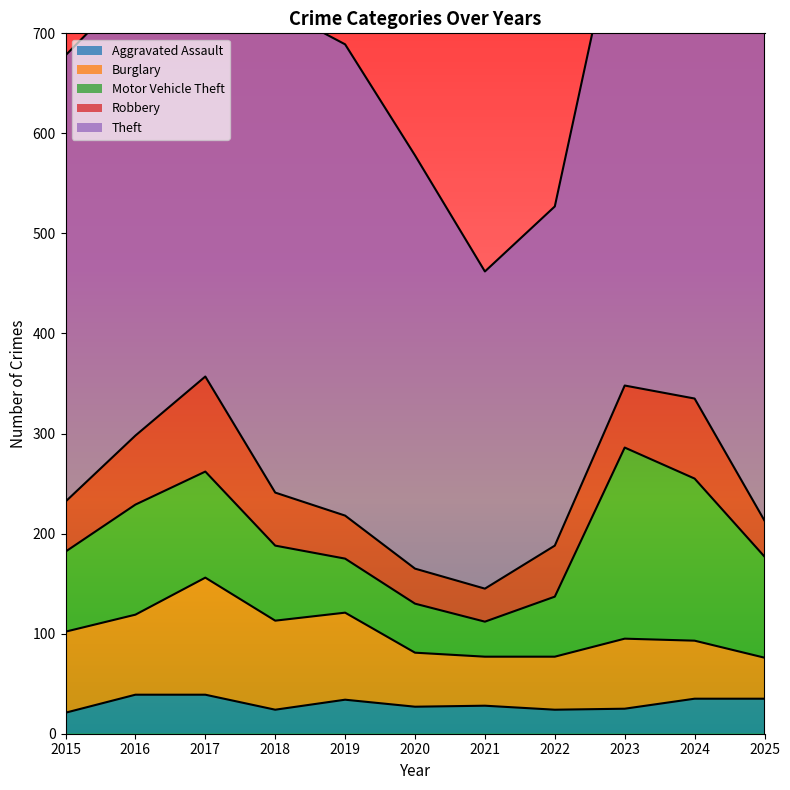

List the labels in order of Robbery value, smallest first.

2021, 2020, 2025, 2019, 2015, 2022, 2018, 2023, 2016, 2024, 2017